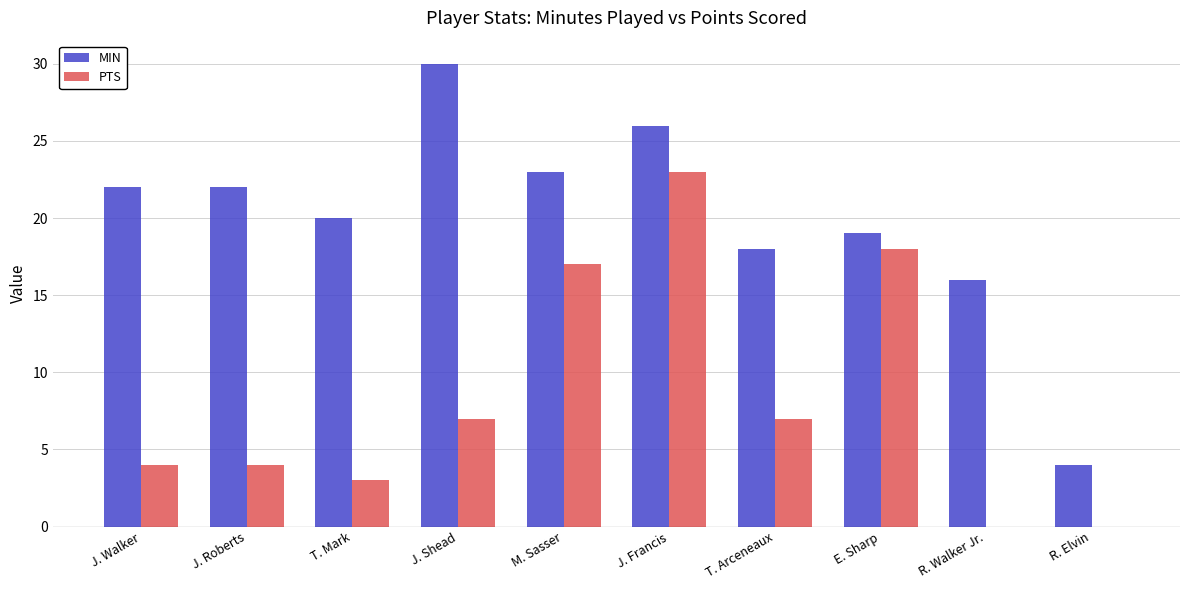

What is the average value of the PTS series?

8